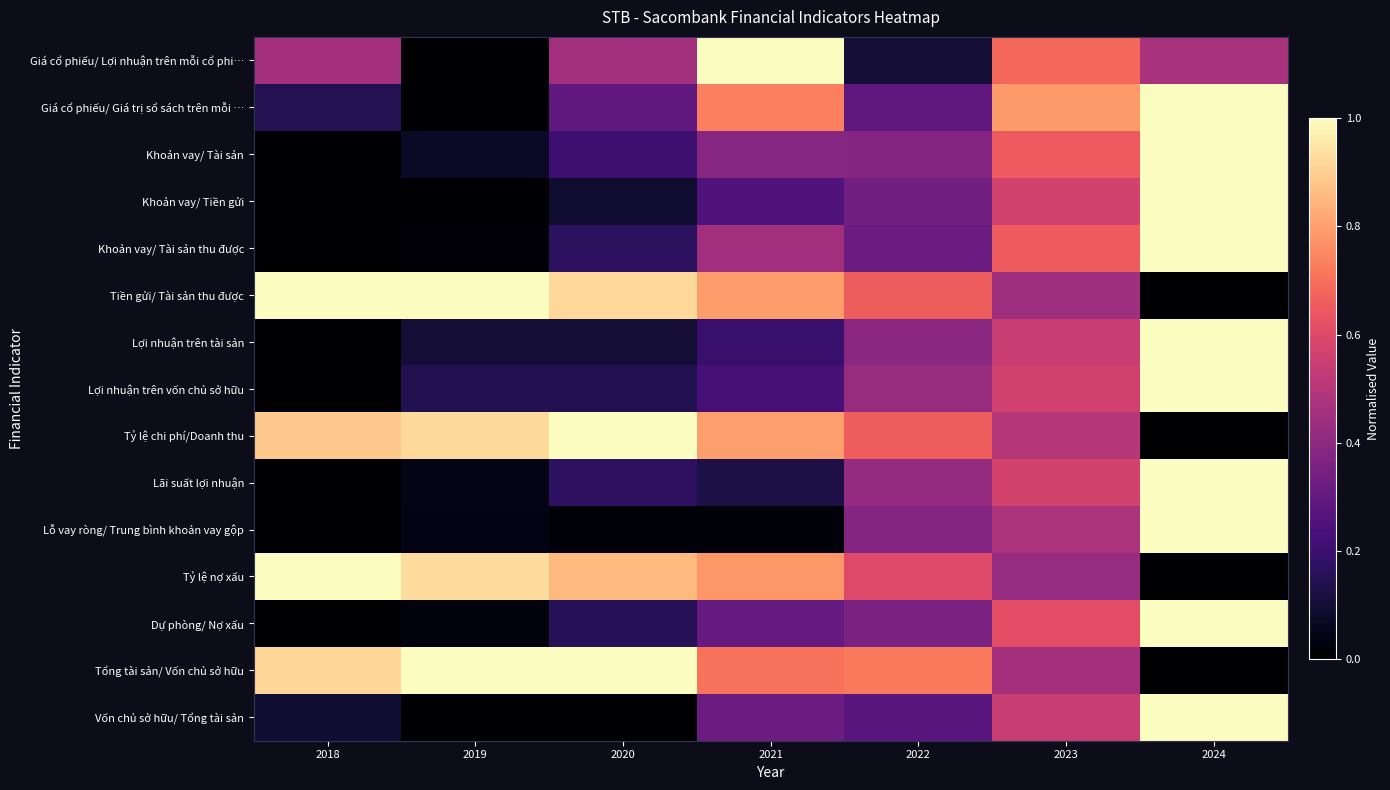

Which series has the largest total across all categories?

Tiền gửi/ Tài sản thu được